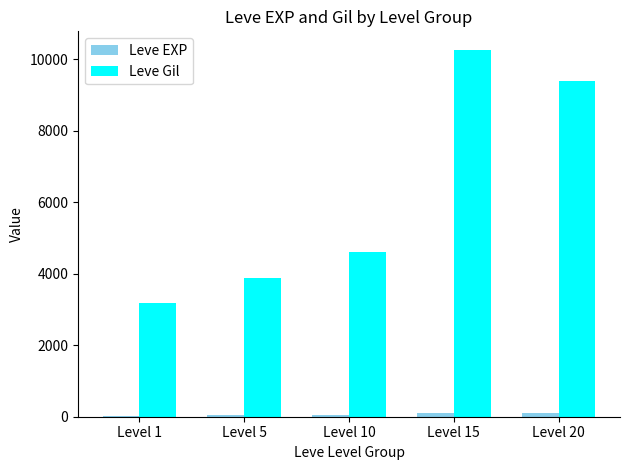

What is the greatest value displayed?

10270